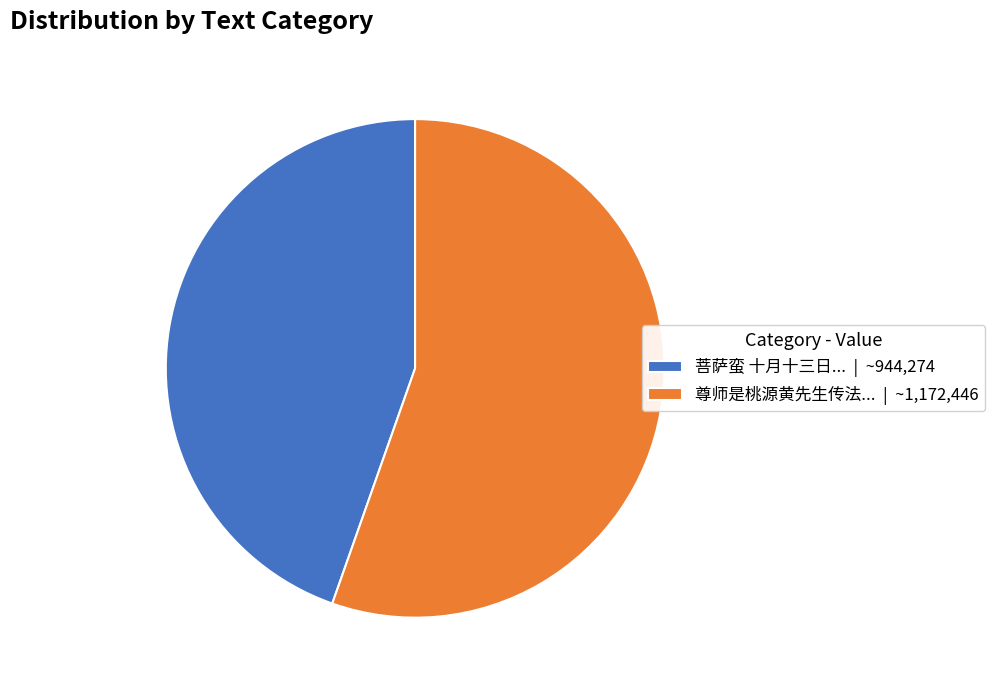

Which slice is the smallest?

菩萨蛮 十月十三日... | ~944,274